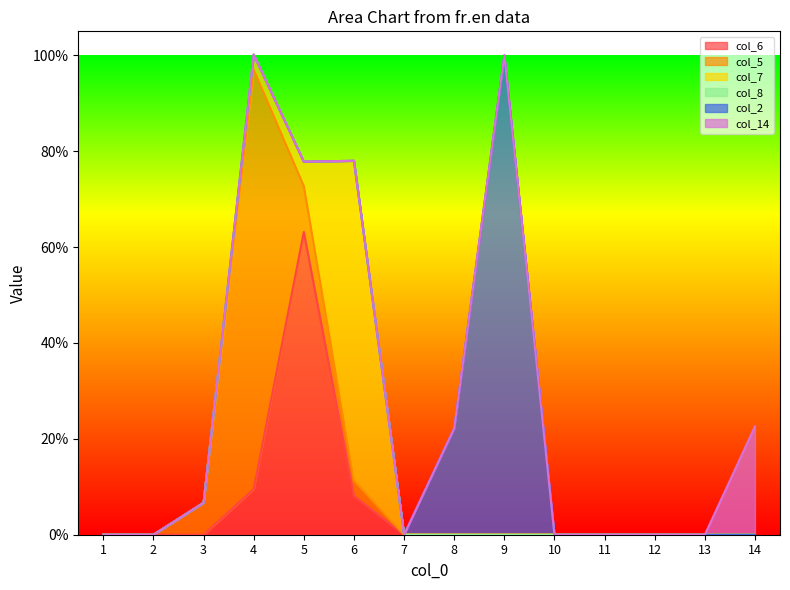

The col_2 series shows -0.5 at 14. True or false?

False